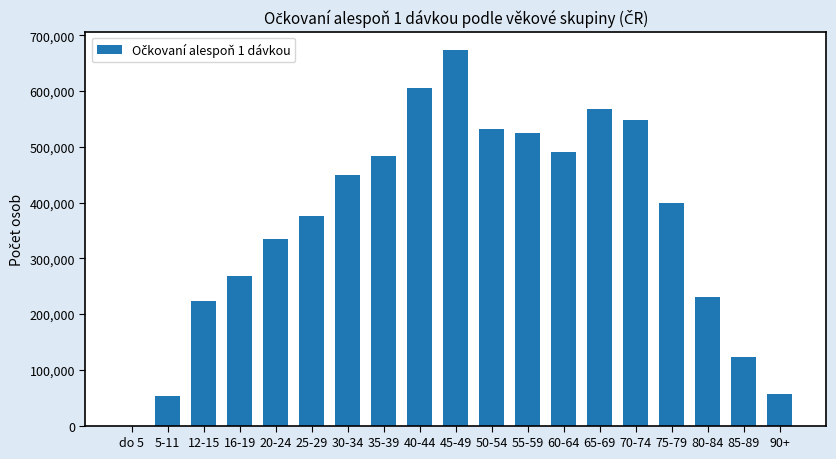

True or false: the data shows 52356 at 5-11.

True